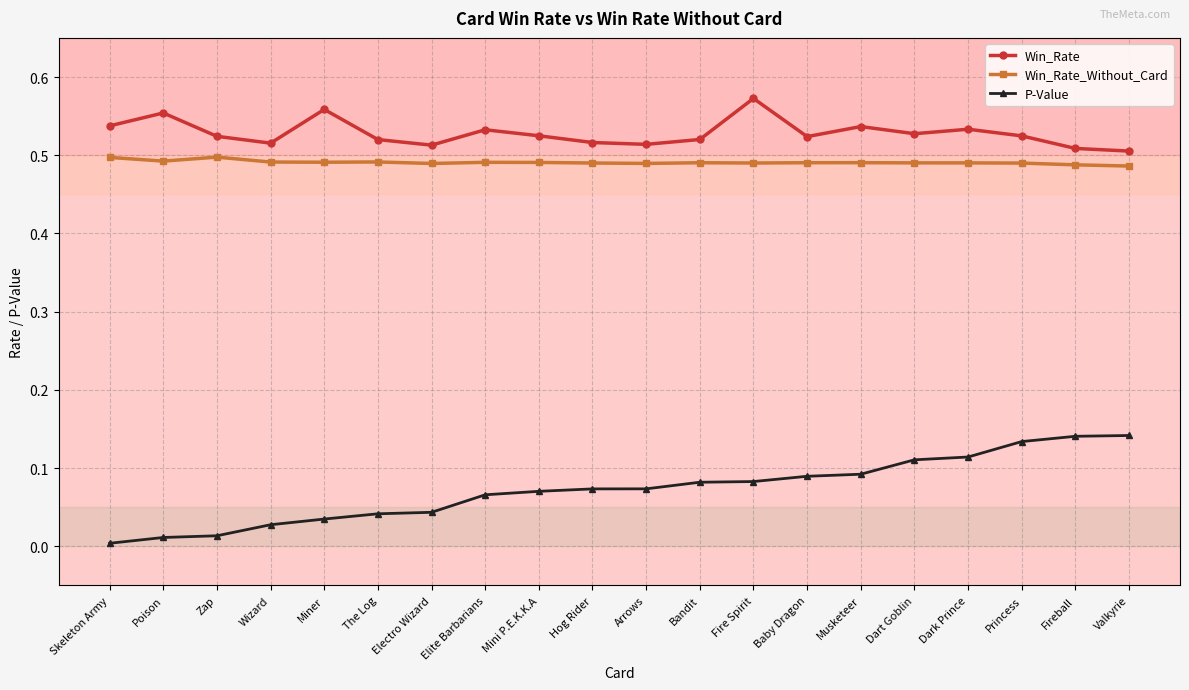

True or false: P-Value and Win_Rate_Without_Card cross at least once.

False